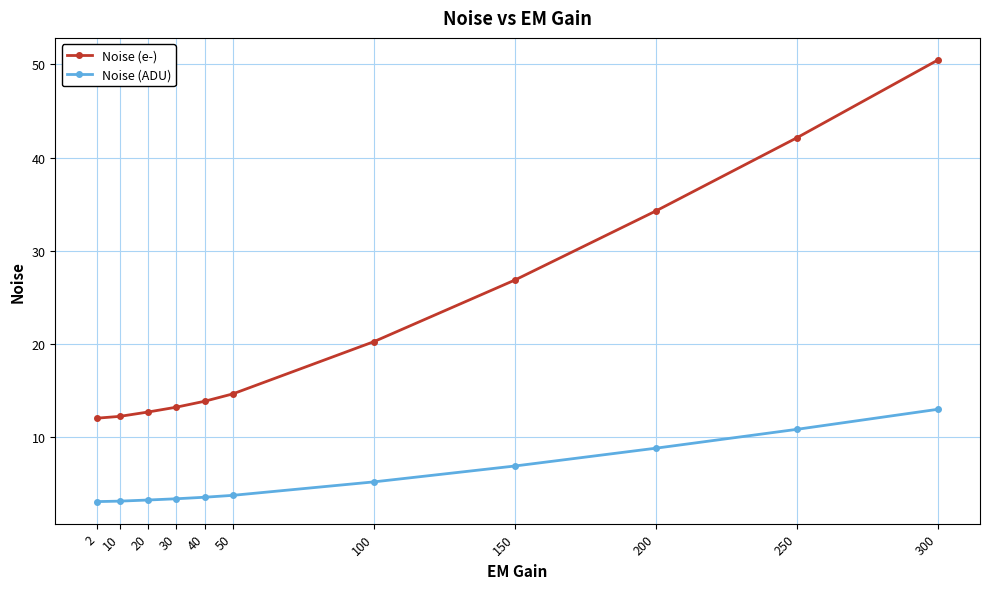

At which label is Noise (e-) closest to 31?

200